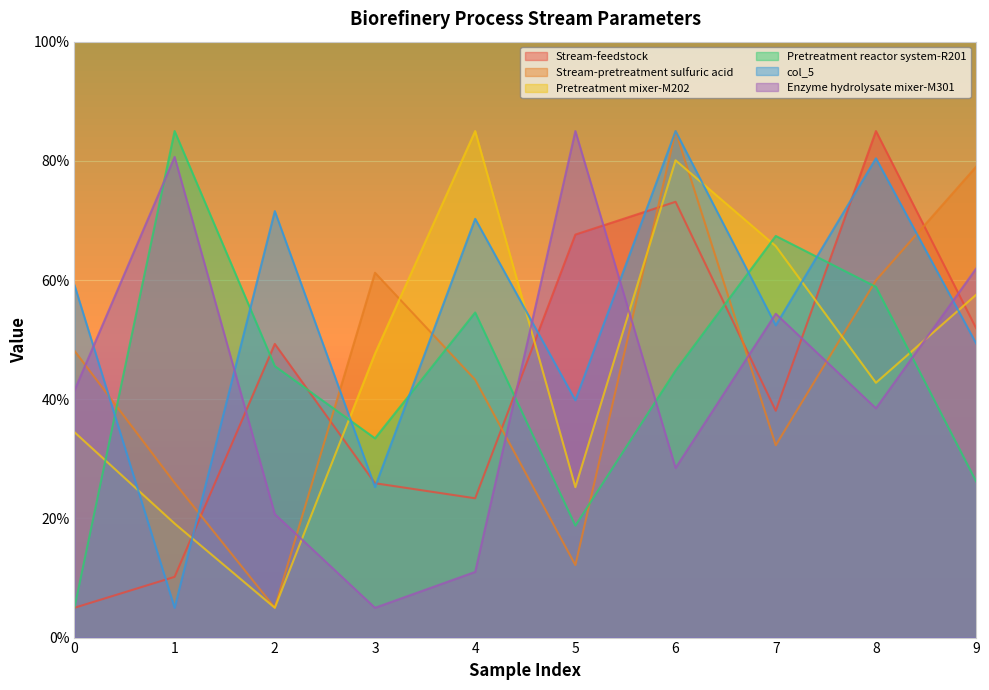

Which series has the largest total across all categories?

col_5